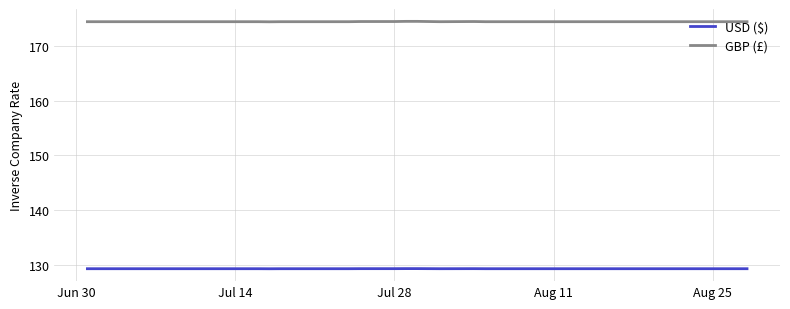

At how many categories does at least one series exceed 150?

39